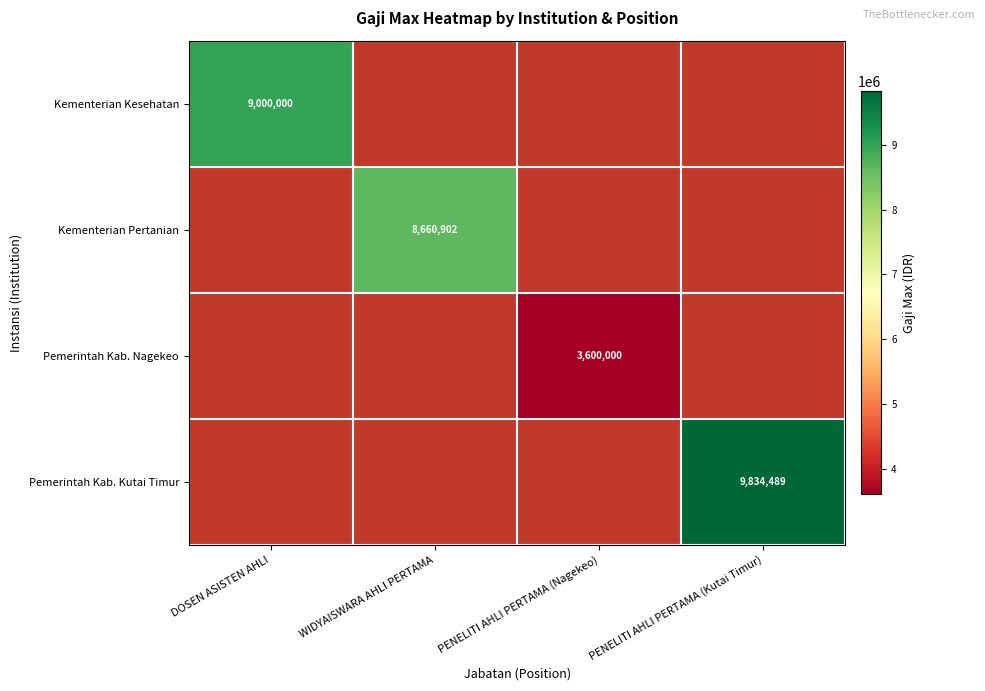

The value of Kementerian Kesehatan at DOSEN ASISTEN AHLI is 9000000. True or false?

True